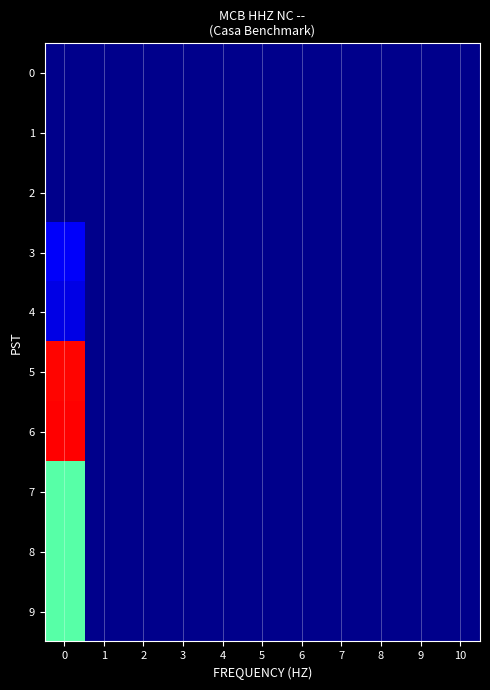

Reading left to right, list all the values displayed in this chart.

0: 0=0	1=0	2=0	3=0	4=0	5=0	6=0	7=0	8=0	9=0	10=0
1: 0=0	1=0	2=0	3=0	4=0	5=0	6=0	7=0	8=0	9=0	10=0
2: 0=0	1=0	2=0	3=0	4=0	5=0	6=0	7=0	8=0	9=0	10=0
3: 0=33	1=0	2=0	3=0	4=0	5=0	6=0	7=0	8=0	9=0	10=0
4: 0=27	1=0	2=0	3=0	4=0	5=0	6=0	7=0	8=0	9=0	10=0
5: 0=169	1=0	2=0	3=0	4=0	5=0	6=0	7=0	8=0	9=0	10=0
6: 0=171	1=0	2=0	3=0	4=0	5=0	6=0	7=0	8=0	9=0	10=0
7: 0=100	1=0	2=0	3=0	4=0	5=0	6=0	7=0	8=0	9=0	10=0
8: 0=100	1=0	2=0	3=0	4=0	5=0	6=0	7=0	8=0	9=0	10=0
9: 0=100	1=0	2=0	3=0	4=0	5=0	6=0	7=0	8=0	9=0	10=0